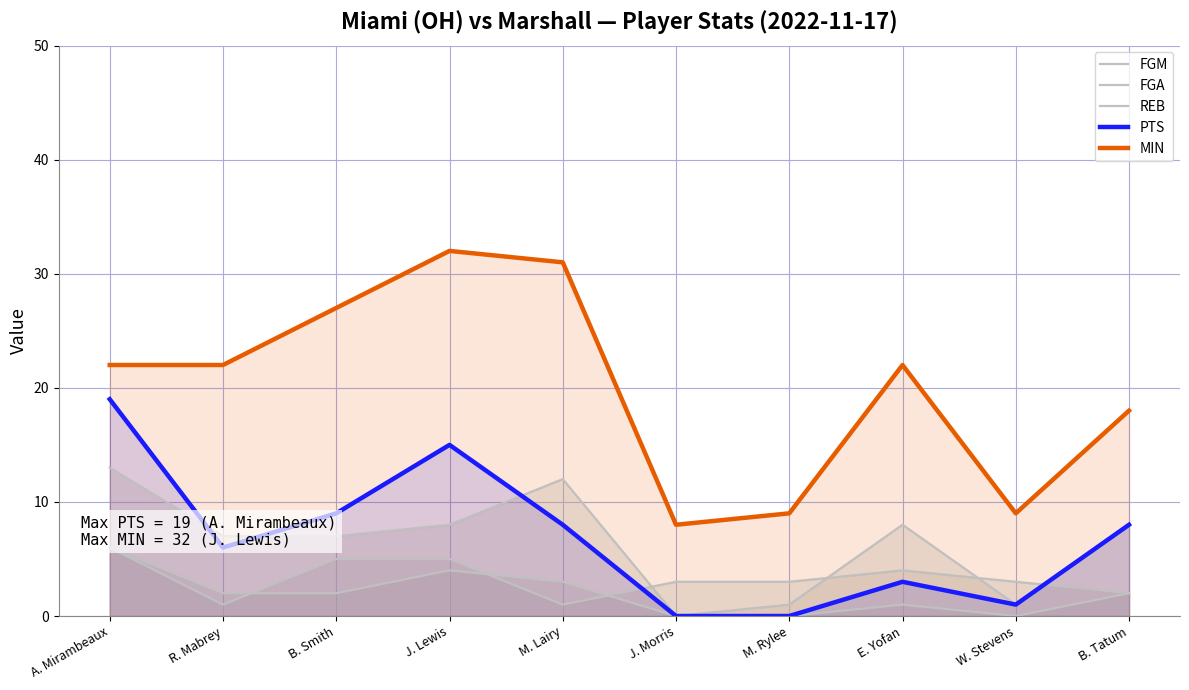

What are all the series names shown in the legend?

FGM, FGA, REB, PTS, MIN